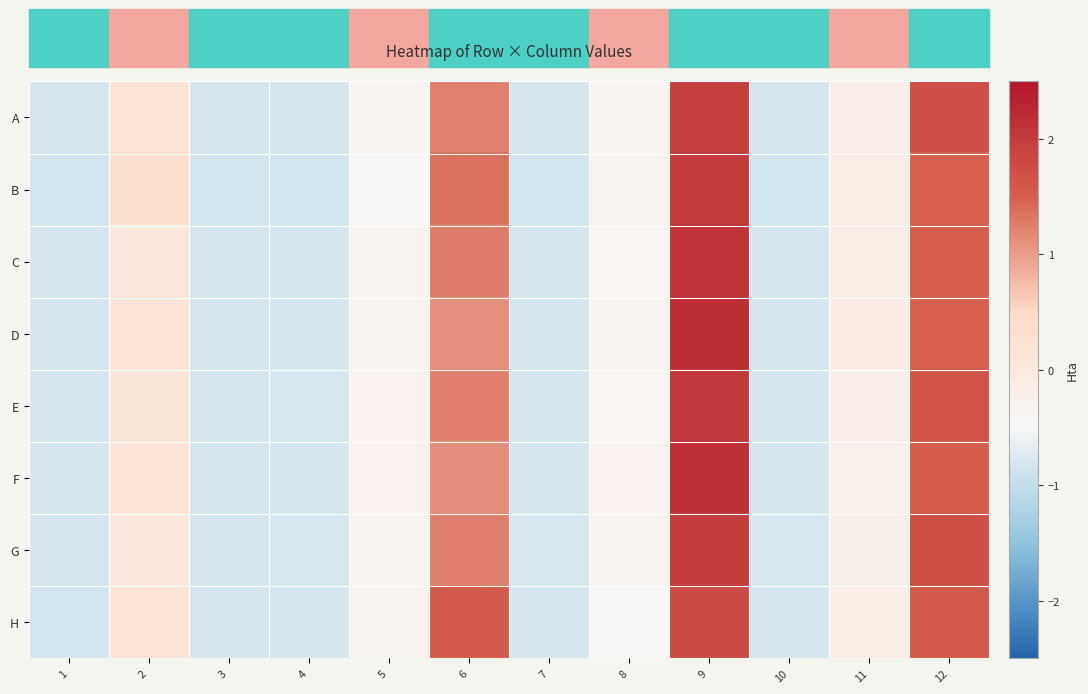

What is the total value across all series at 7?

-6.6